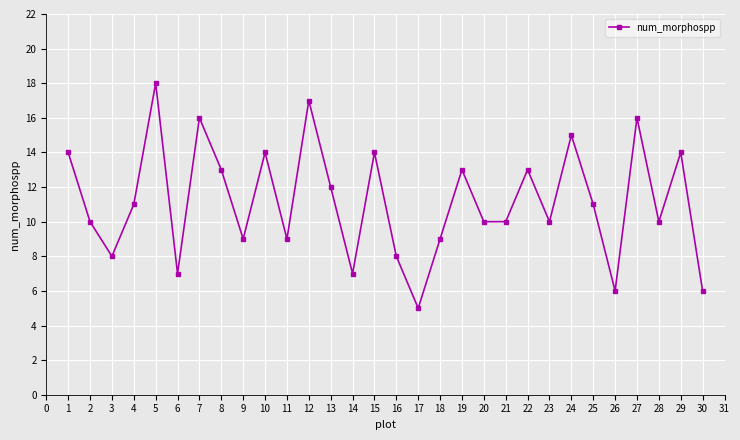

What is the difference between the maximum and minimum values?

13